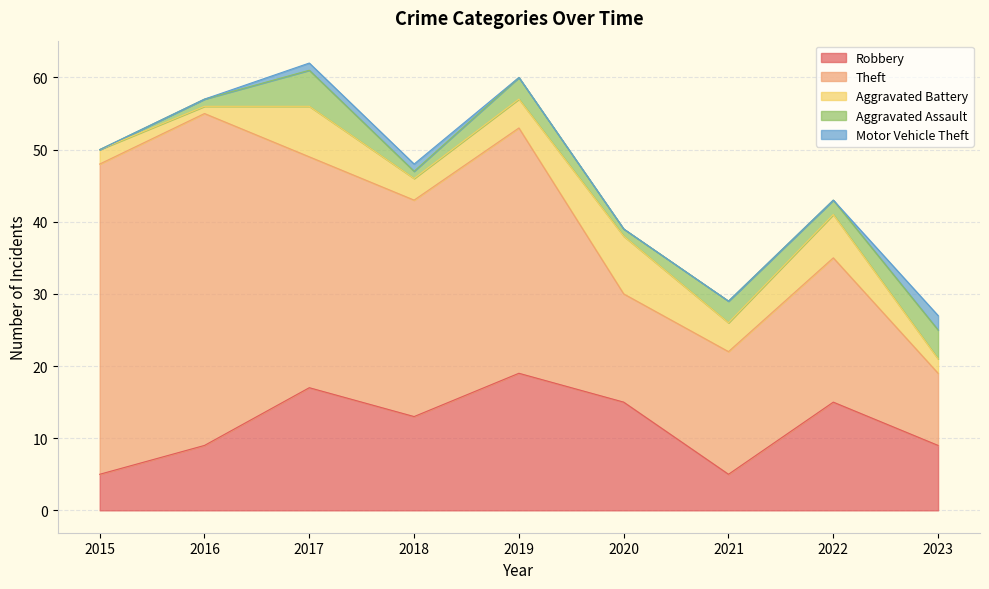

Does the chart have visible grid lines?

Yes